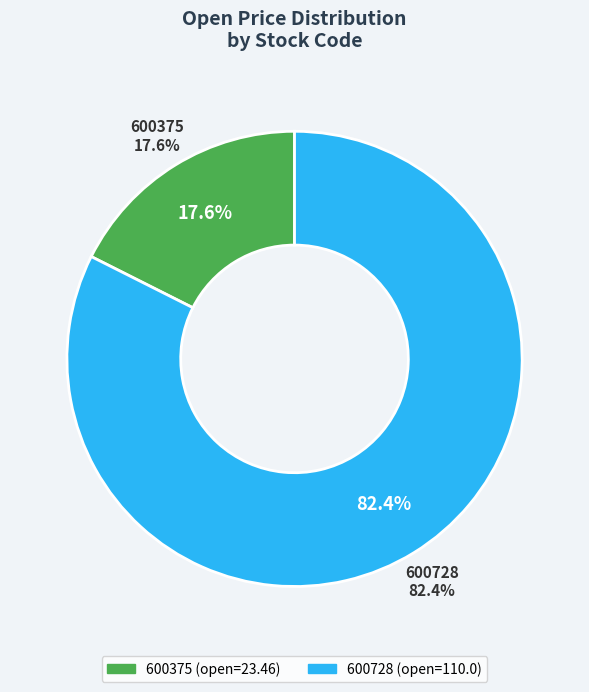

Approximately how many times larger is the value at 600728 compared to 600375?

4.7